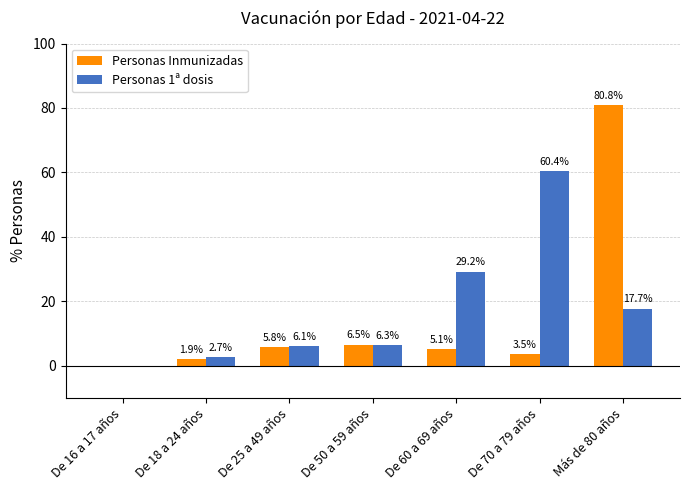

The value of Personas Inmunizadas at De 25 a 49 años is 9.5. True or false?

False